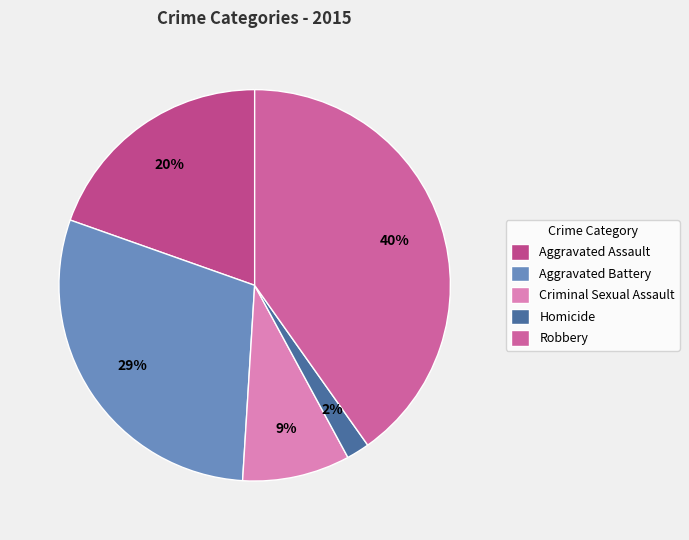

Combined, do Aggravated Battery and Homicide account for over 50%?

No